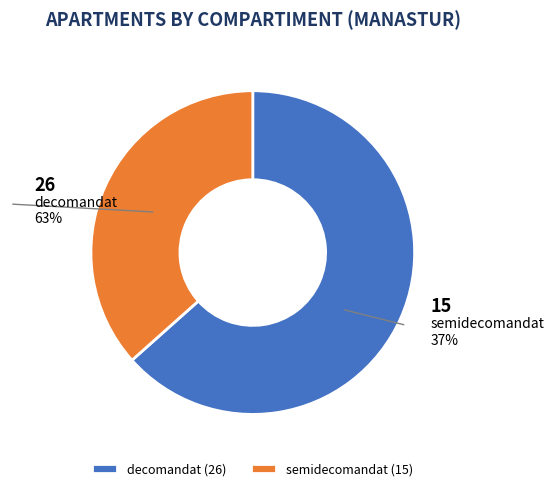

Does decomandat account for over 50% of the chart?

Yes